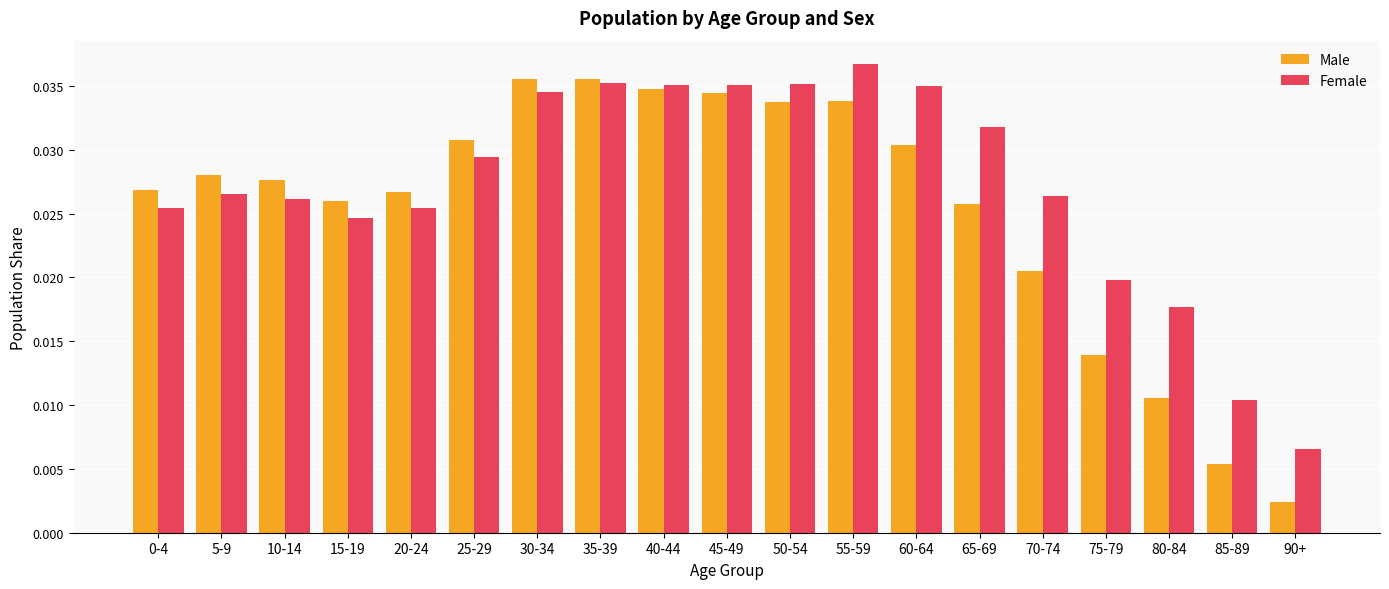

List the series in order of their overall mean, highest first.

Female, Male